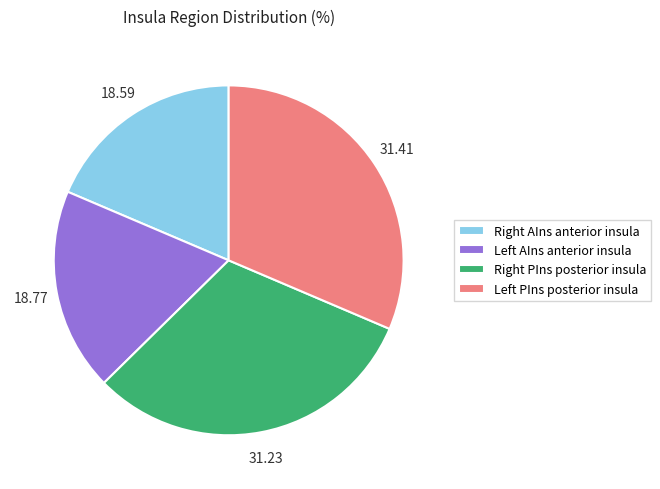

Is there a majority slice in this chart?

No